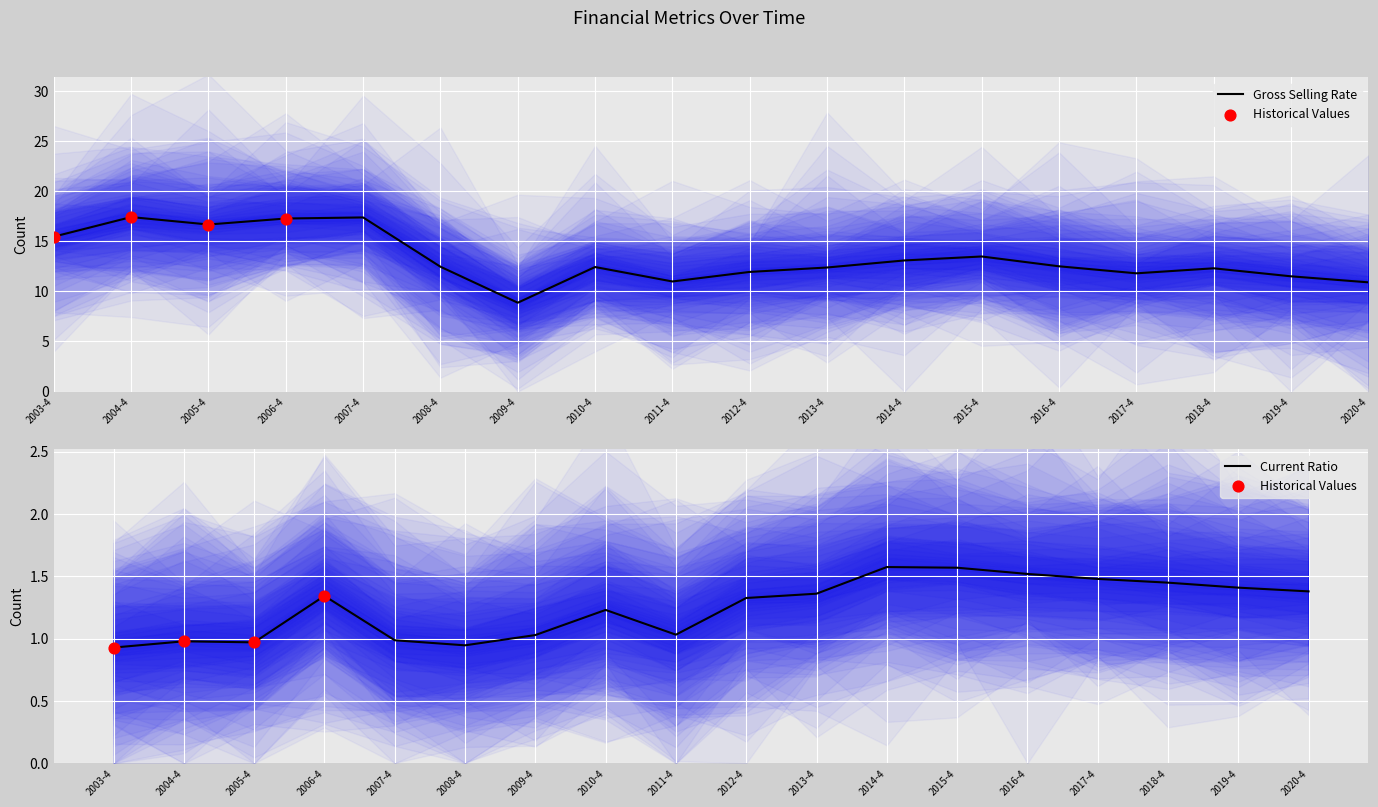

Which series has the largest total across all categories?

gross_selling_rate